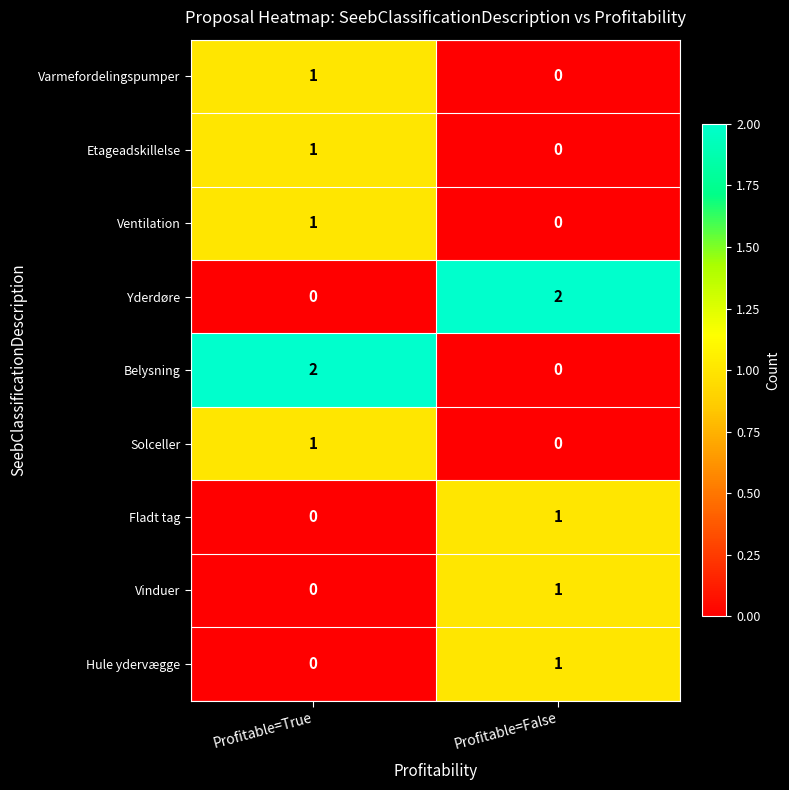

At which label does Varmefordelingspumper reach its minimum?

Profitable=False